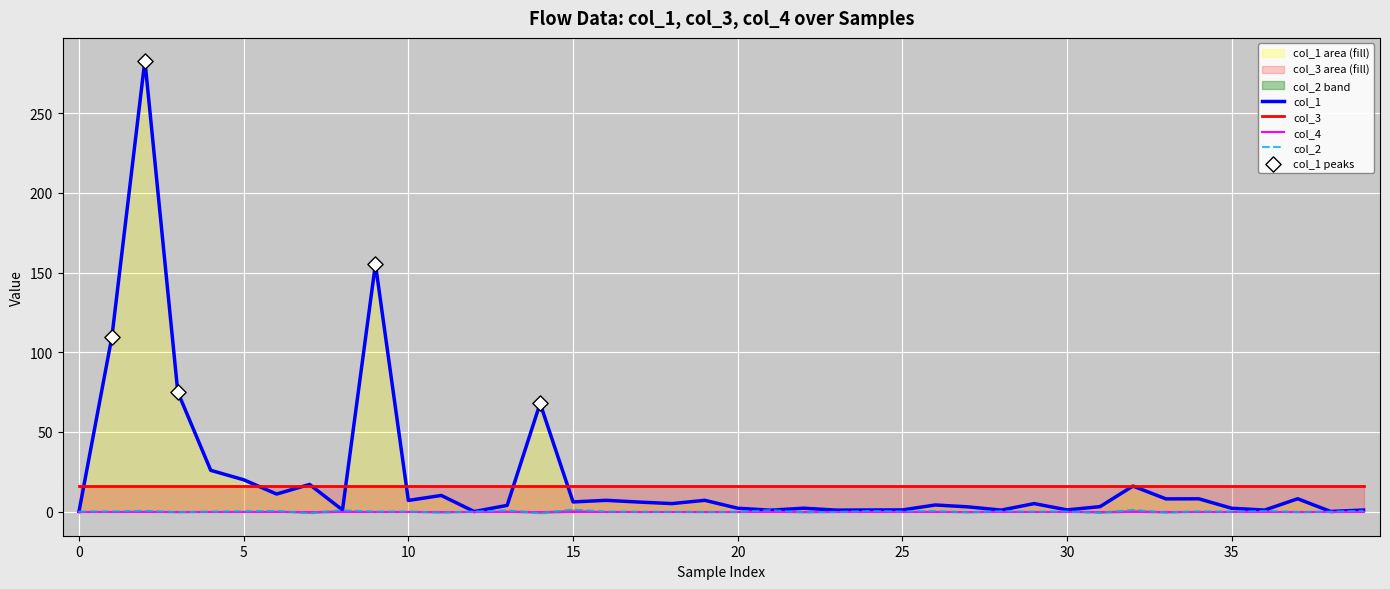

At which category is the sum across all series the highest?

2